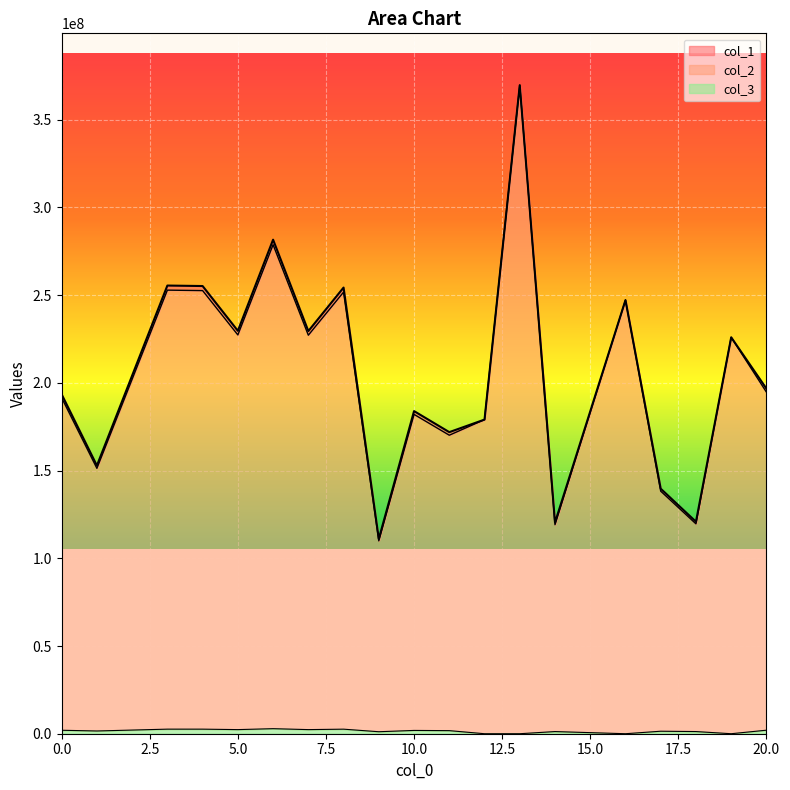

At which label does col_1 first exceed 196691583?

3